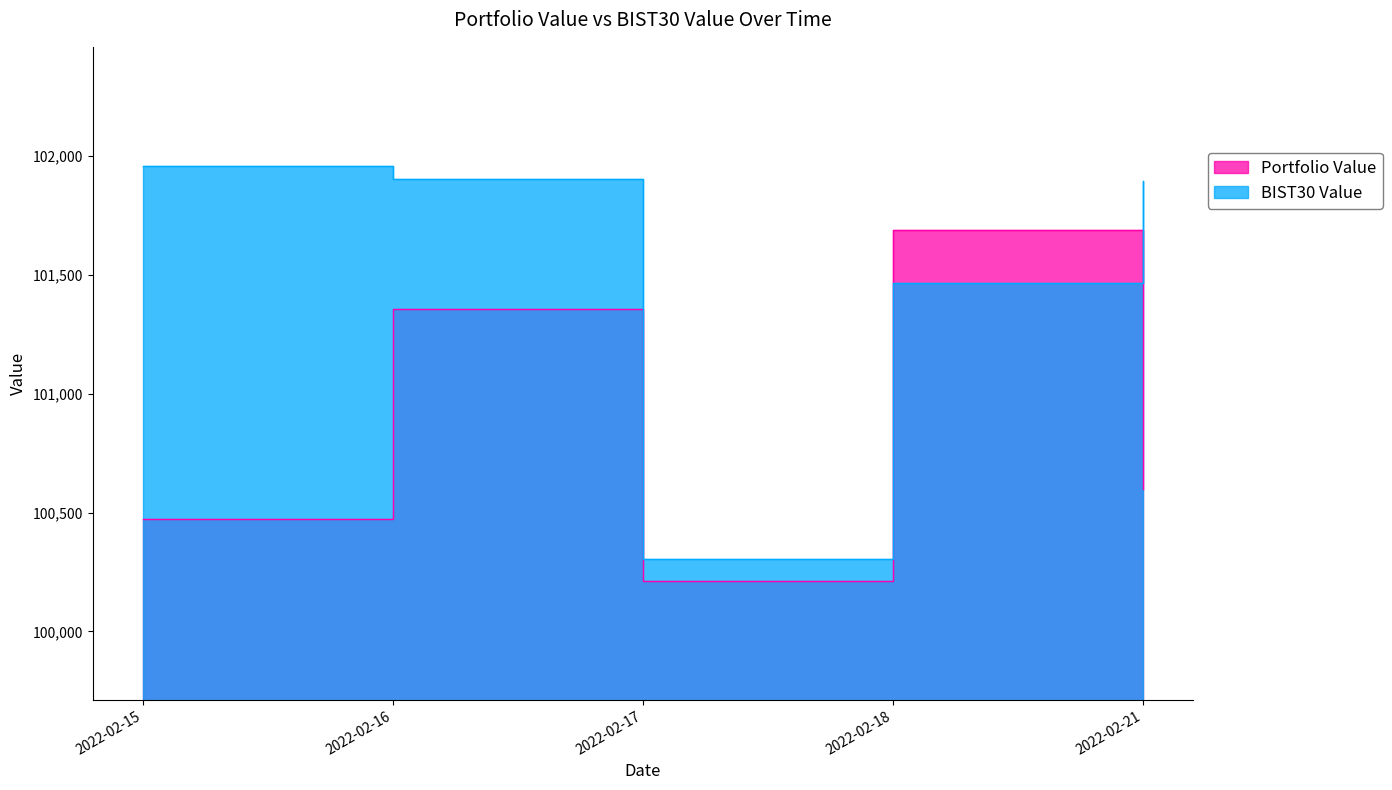

Which series has the widest spread of values?

BIST30 Value